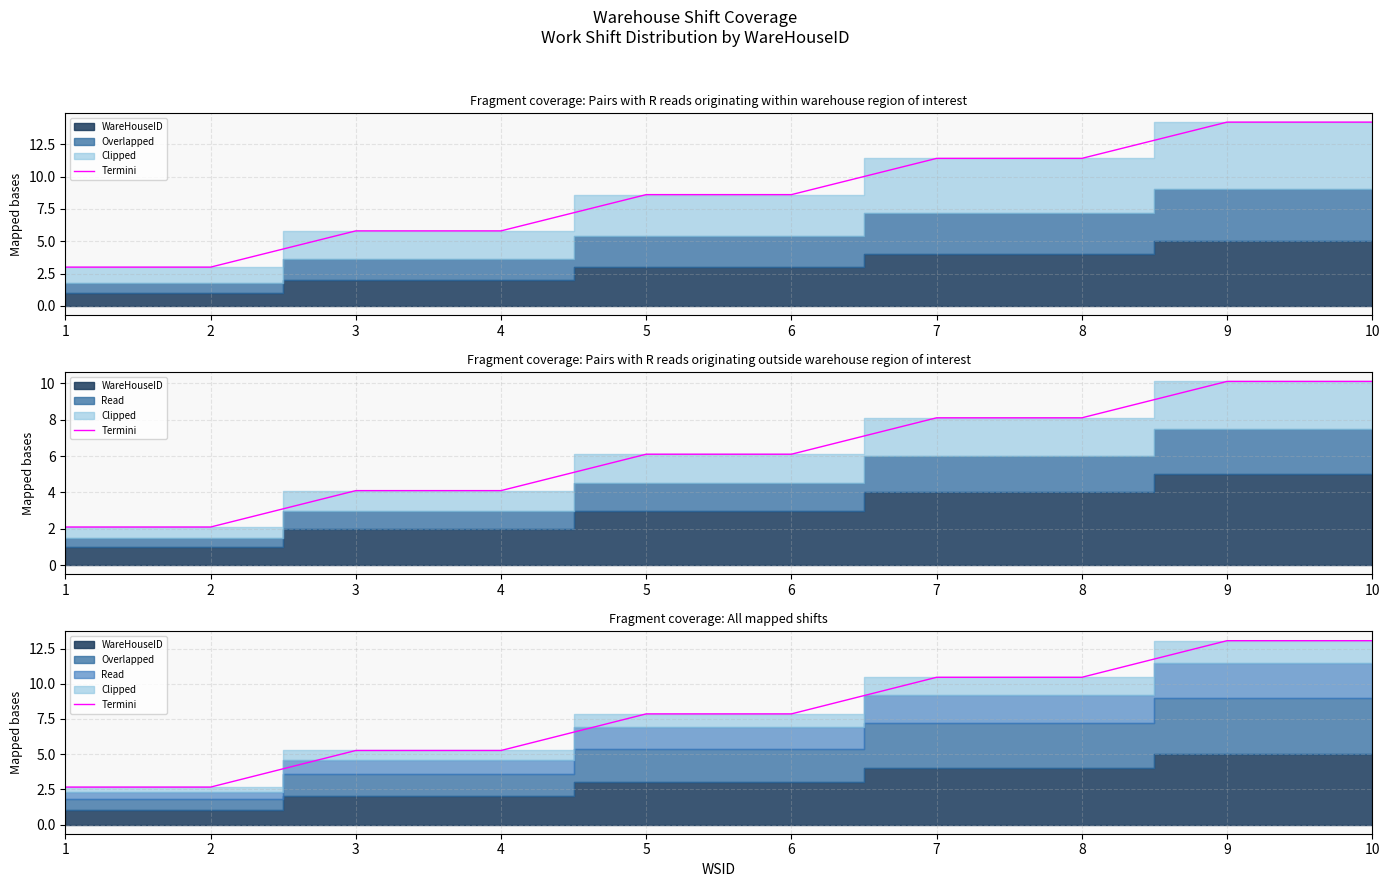

What is the difference between the values at 3 and 7?

5.2